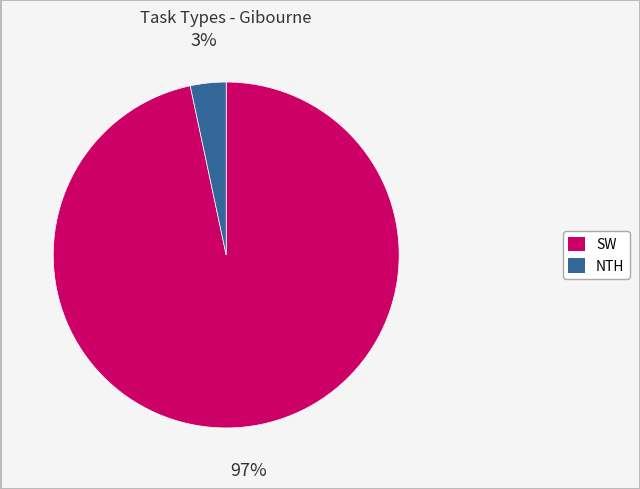

Which has a higher value, SW or NTH?

SW